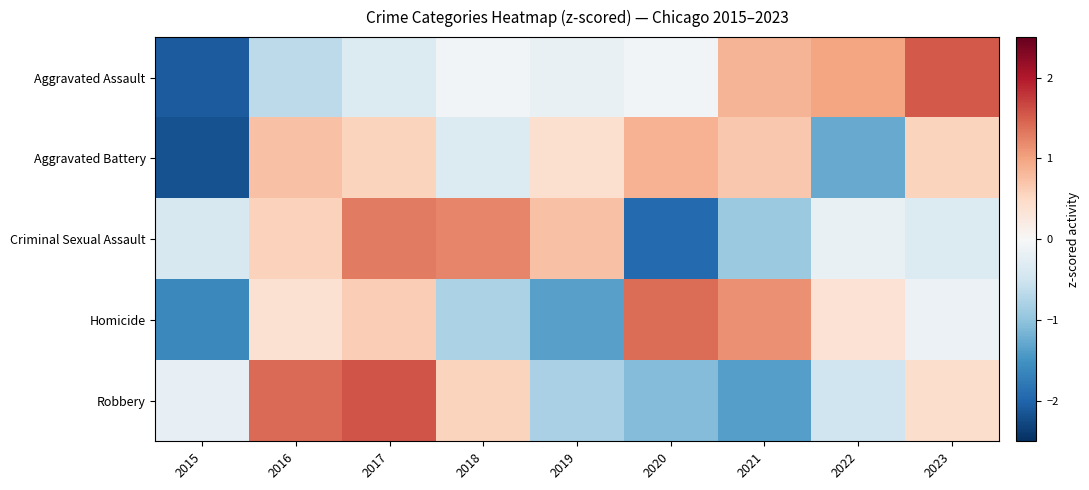

Reading left to right, transcribe all the data shown in this chart.

Aggravated Assault: 2015=-2.1	2016=-0.7	2017=-0.3	2018=-0.1	2019=-0.2	2020=-0.1	2021=0.9	2022=1.0	2023=1.5
Aggravated Battery: 2015=-2.2	2016=0.7	2017=0.6	2018=-0.3	2019=0.4	2020=0.9	2021=0.7	2022=-1.3	2023=0.5
Criminal Sexual Assault: 2015=-0.4	2016=0.6	2017=1.3	2018=1.2	2019=0.7	2020=-1.9	2021=-0.9	2022=-0.2	2023=-0.4
Homicide: 2015=-1.6	2016=0.4	2017=0.6	2018=-0.8	2019=-1.4	2020=1.4	2021=1.2	2022=0.4	2023=-0.2
Robbery: 2015=-0.2	2016=1.4	2017=1.6	2018=0.5	2019=-0.8	2020=-1.1	2021=-1.4	2022=-0.5	2023=0.4